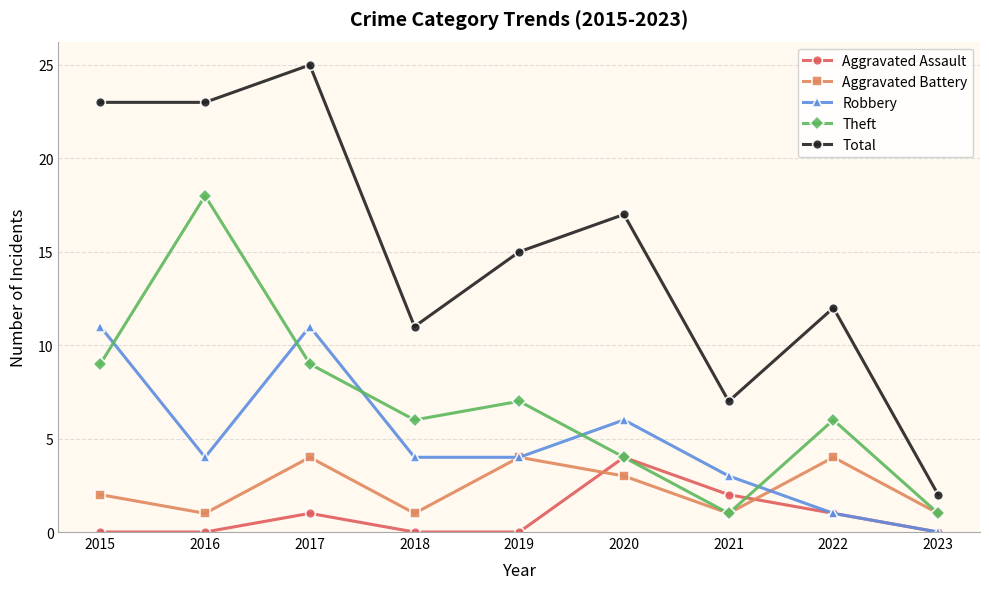

At which label is Aggravated Battery closest to 2?

2015